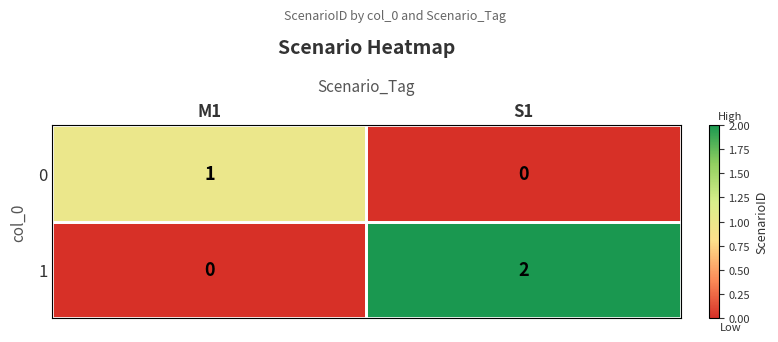

The 1 series shows 2 at S1. True or false?

True